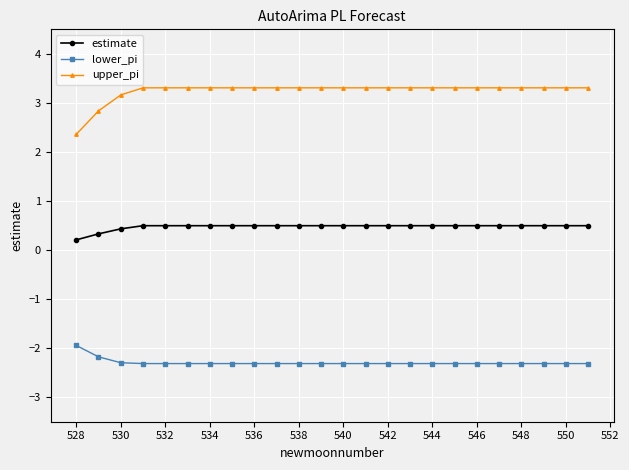

What is the lowest value of the lower_pi series?

-2.3